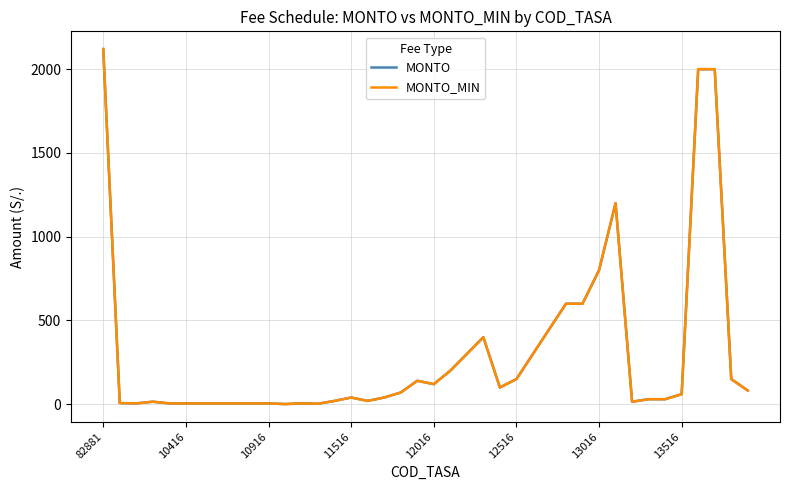

Is this an area chart (filled region under the line)?

No